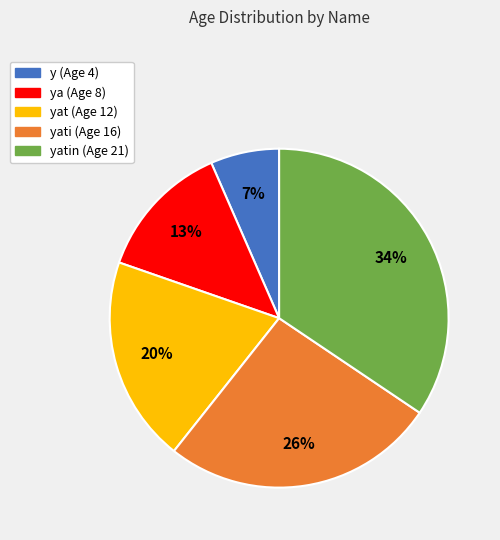

To the nearest percent, what is the average slice percentage?

20%